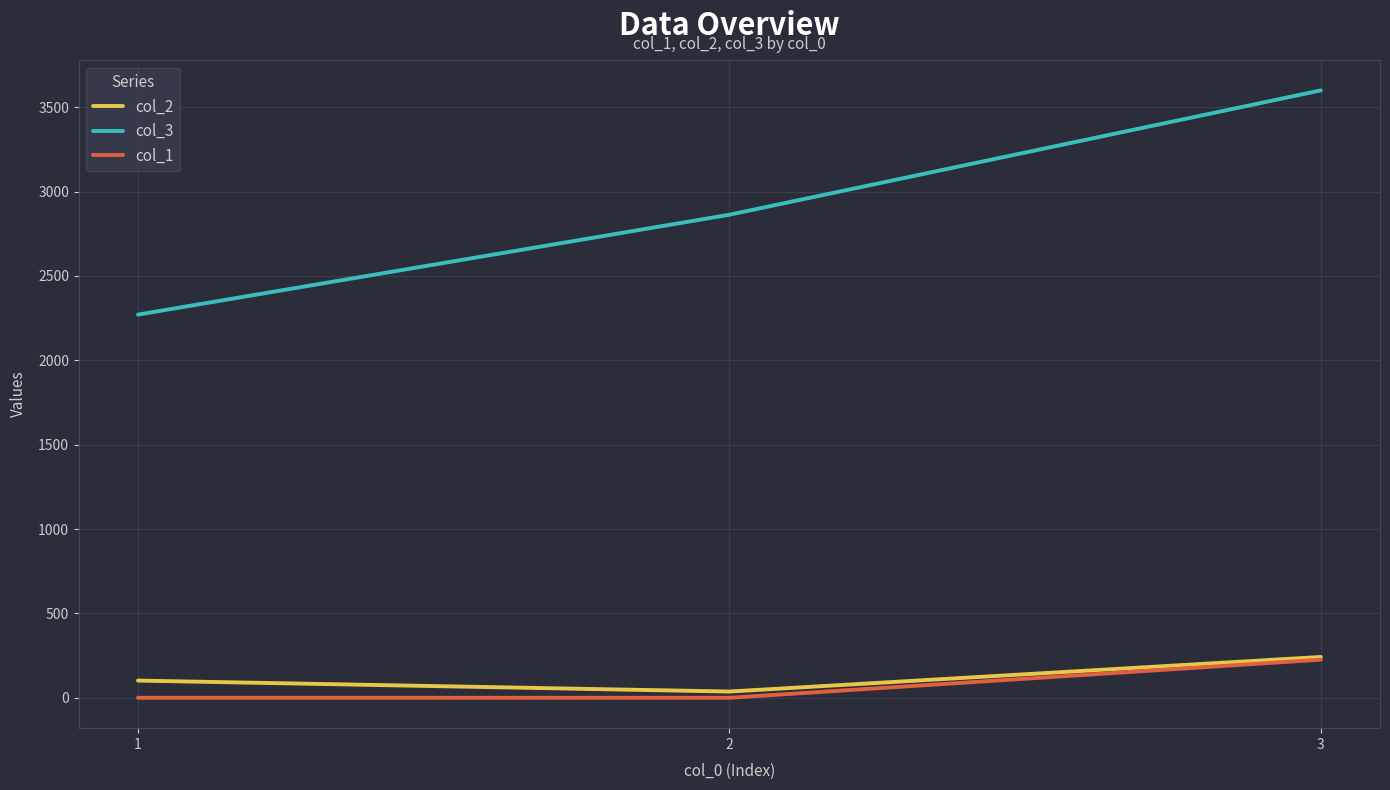

The value of col_2 at 3 is 242. True or false?

True